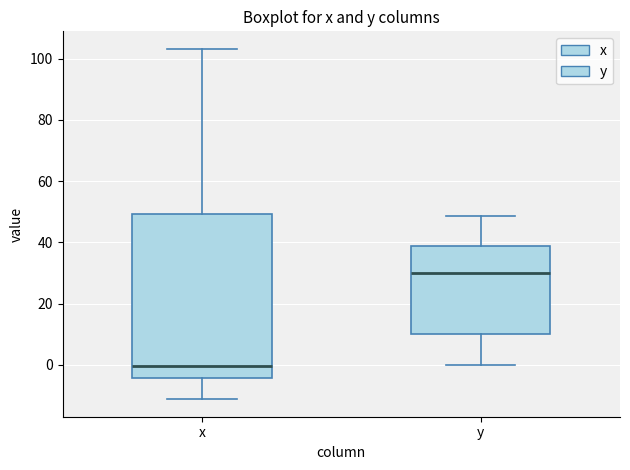

Reading left to right, transcribe this box plot: for each box, give where its median line is, the range the box spans, and where its two whiskers end, as read against the y-axis. The values are not printed on the chart, so give them approximately, as read against the axis.

x: median 0, box -4 to 50, whiskers -12 to 104
y: median 30, box 10 to 38, whiskers 0 to 48